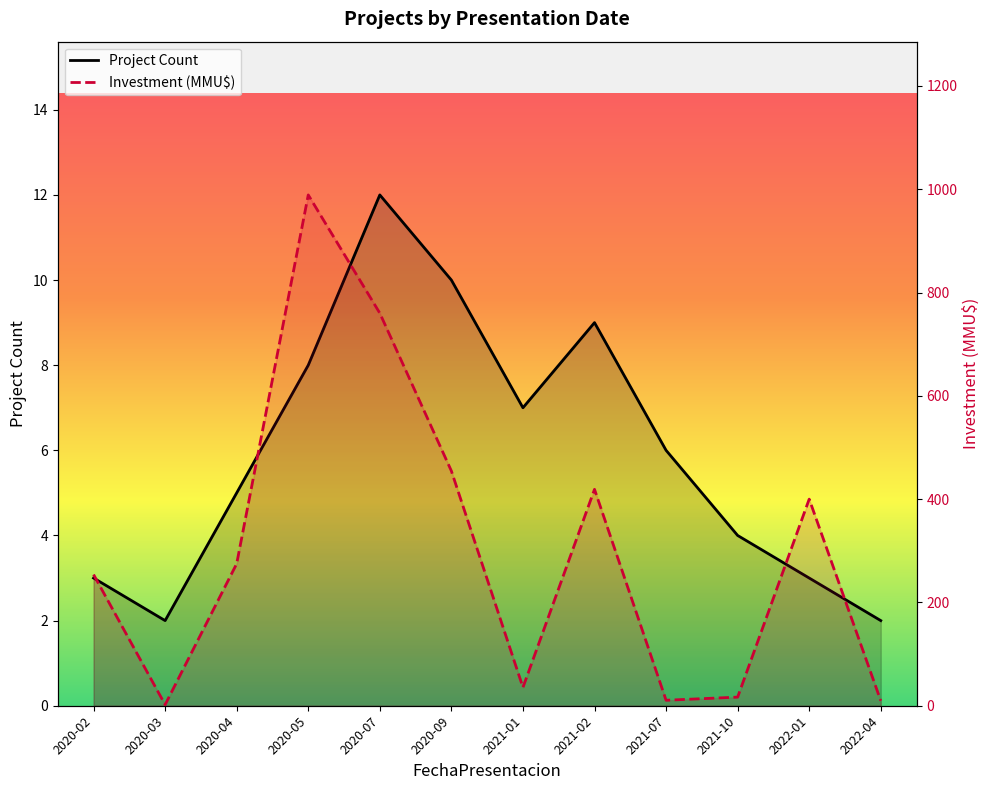

Reading left to right, what are all the values shown in this chart?

Project Count: 3.0	2.0	5.0	8.0	12.0	10.0	7.0	9.0	6.0	4.0	3.0	2.0
Total Investment (MMU$): 254.0	2.0	275.0	989.0	760.0	454.5	35.5	419.0	10.6	16.7	400.0	9.7